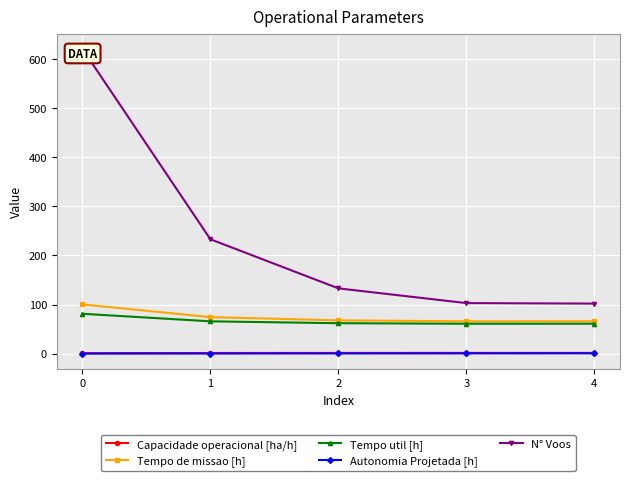

What is the difference between the second highest and second lowest values in the Tempo util [h] series?

4.9